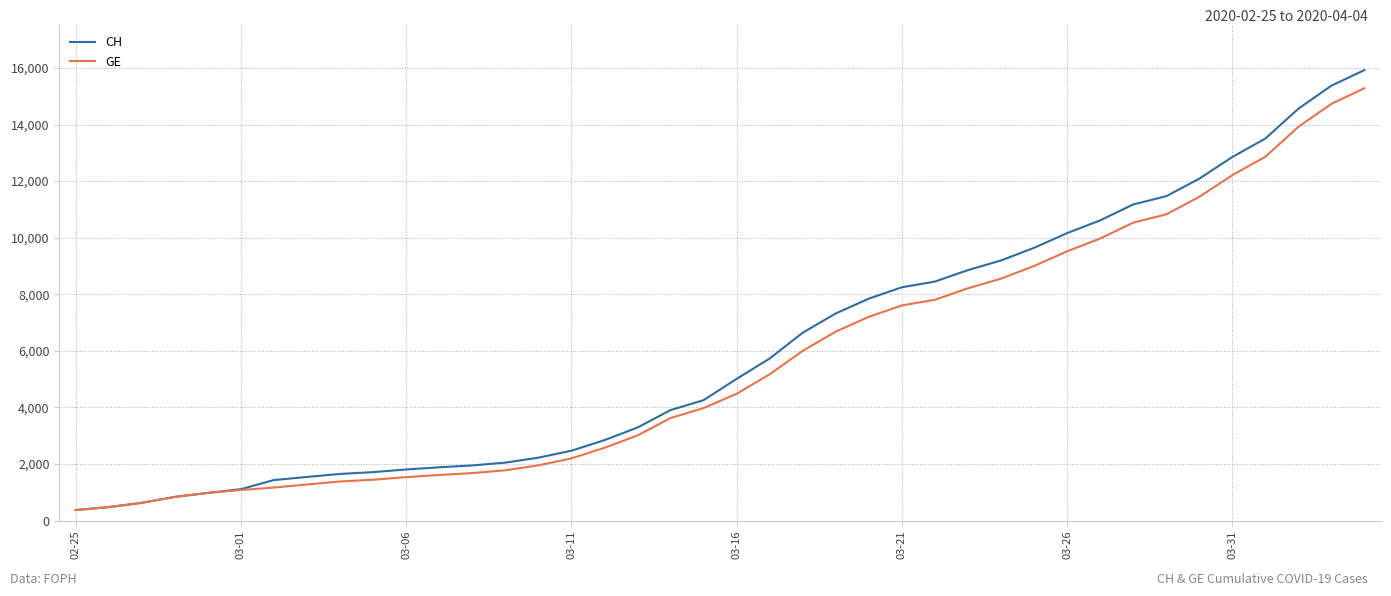

Is this an area chart (filled region under the line)?

No